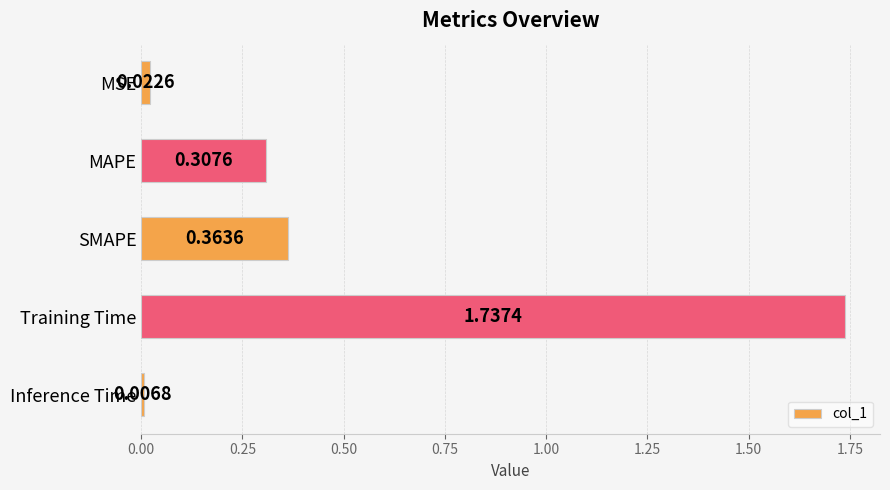

Where is the data nearest to the value 0?

Inference Time